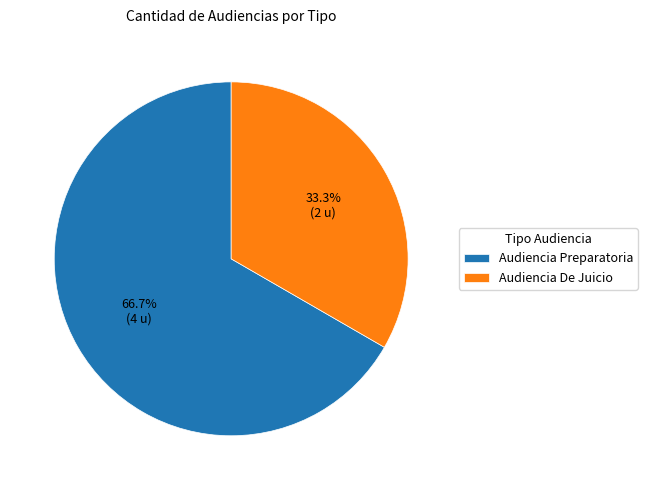

Combined, what portion of the pie is Audiencia De Juicio and Audiencia Preparatoria?

100.0%